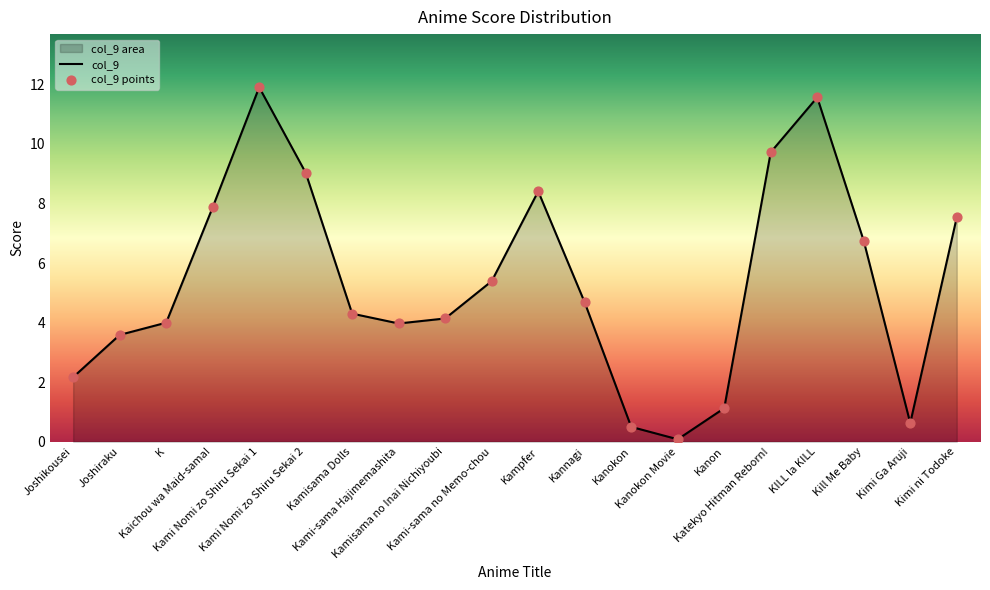

What is the change in value from Kamisama Dolls to Kanokon Movie?

-4.2